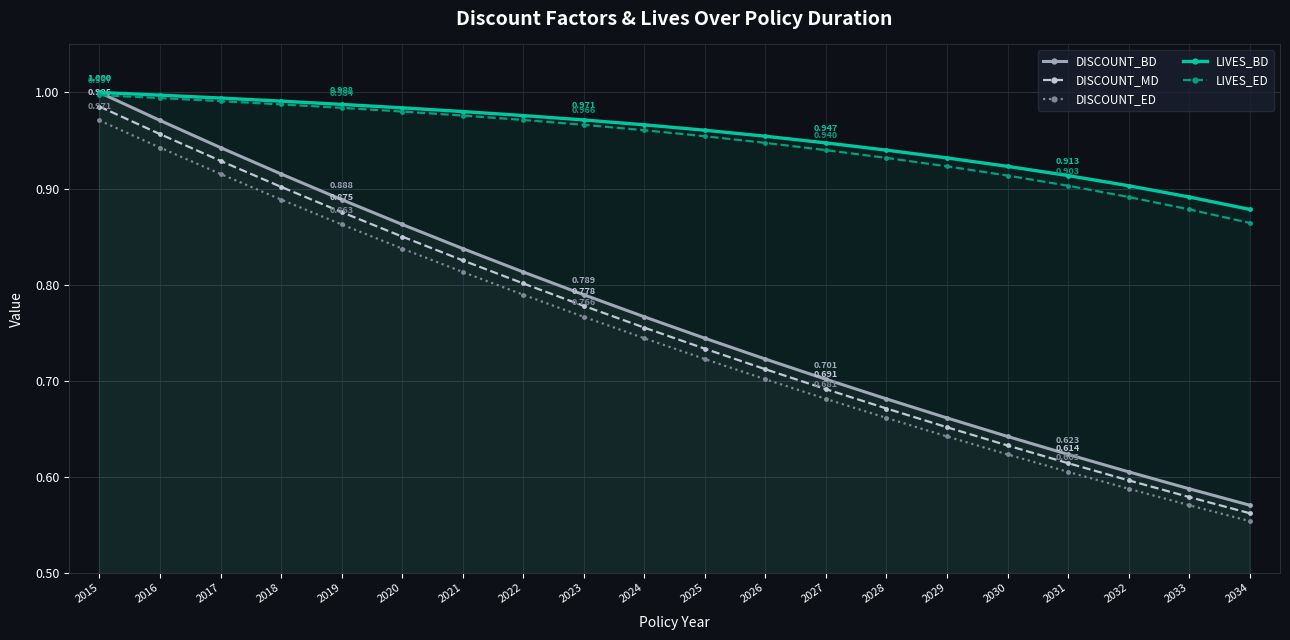

True or false: LIVES_ED has more than 2 points higher than both neighbors.

False